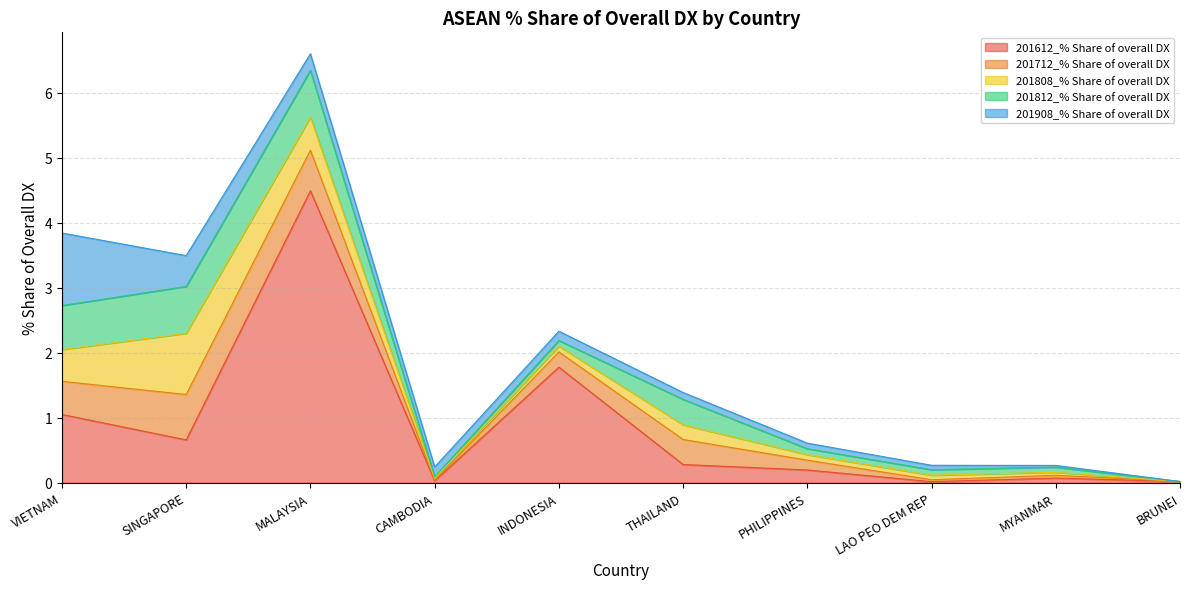

Between CAMBODIA and THAILAND, which series saw the biggest shift?

201712_% Share of overall DX